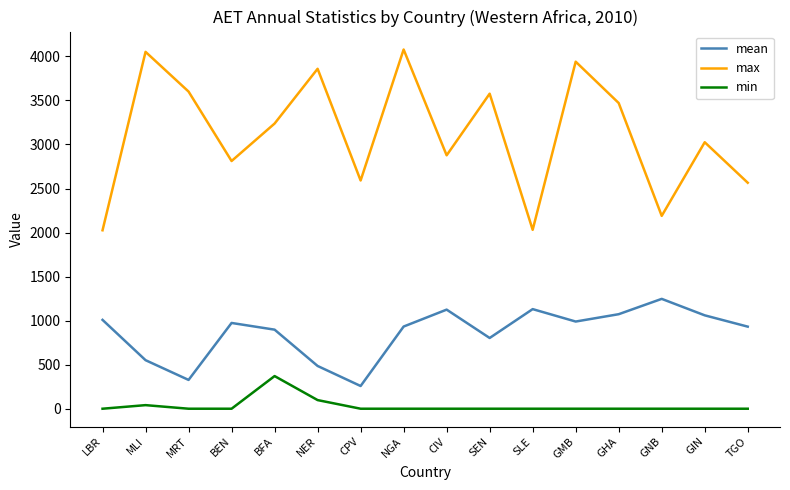

What is the sum of all max values?

49936.6